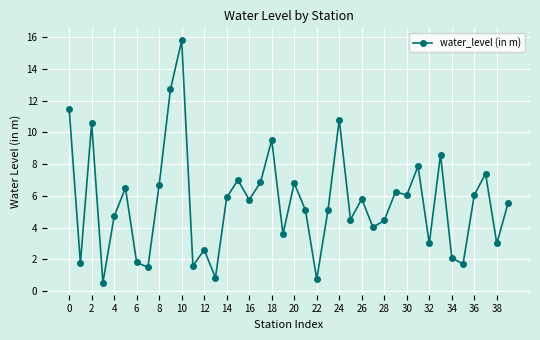

What is the value of the 17th point from the left?

5.8